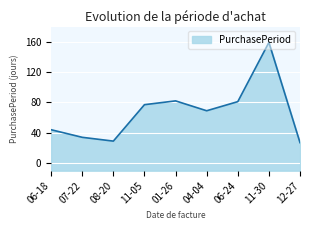

What is the difference between the maximum and minimum values?

132